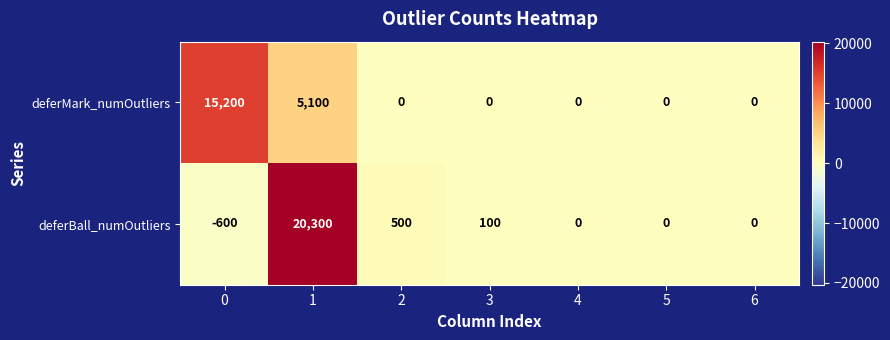

What is the difference between the maximum and second lowest values in the deferMark_numOutliers series?

15200